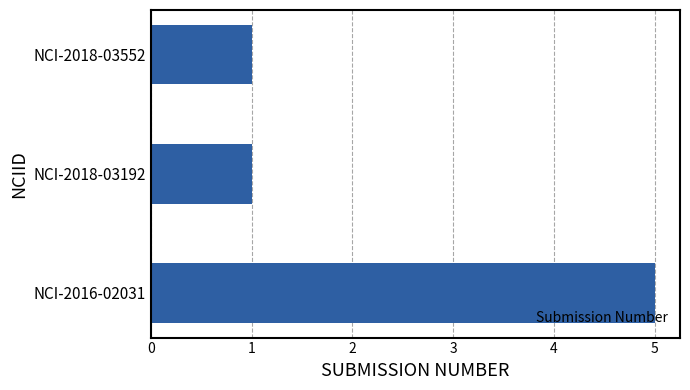

Which label corresponds to the largest value in the chart?

NCI-2016-02031